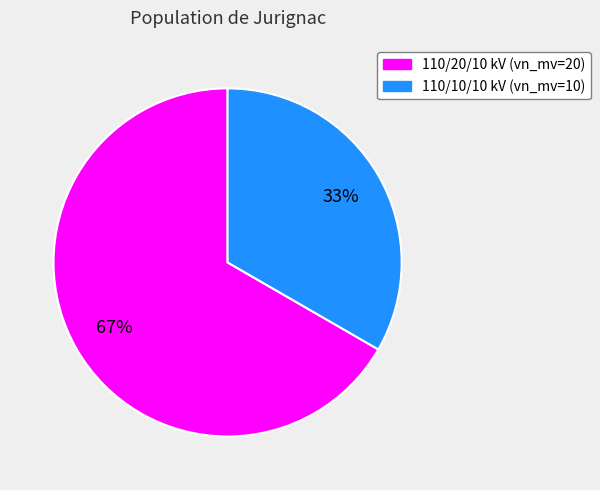

How many segments does this pie chart have?

2